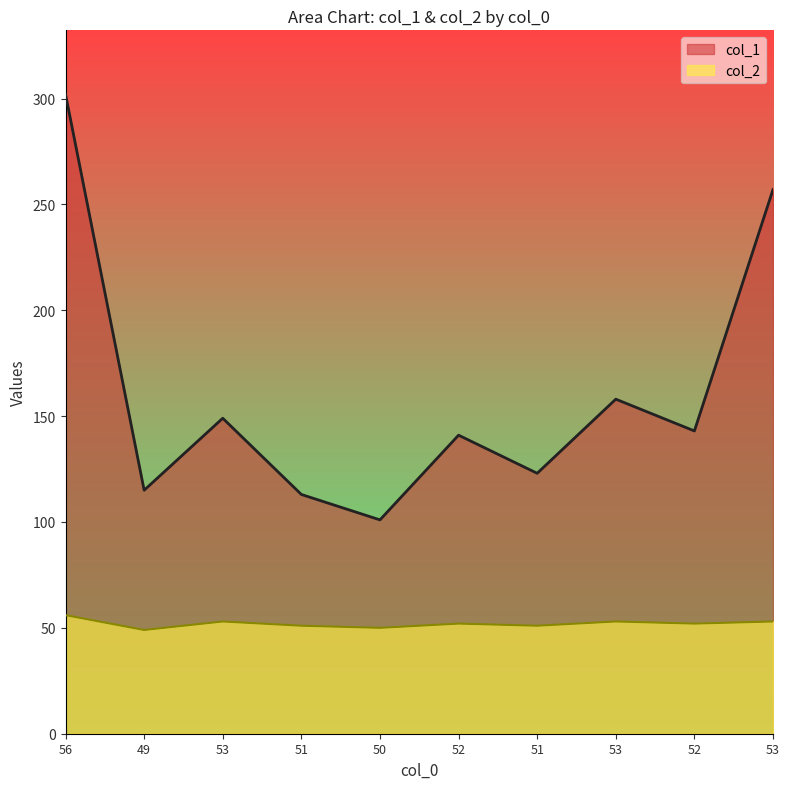

Count the col_2 values in the range 51 to 53.

7